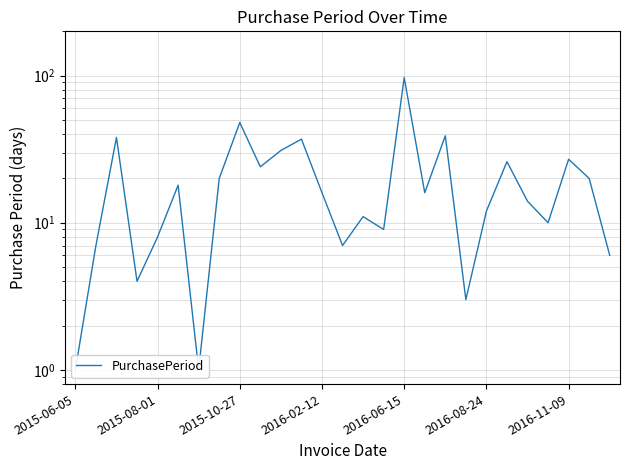

What is the value of the 17th point from the left?

97